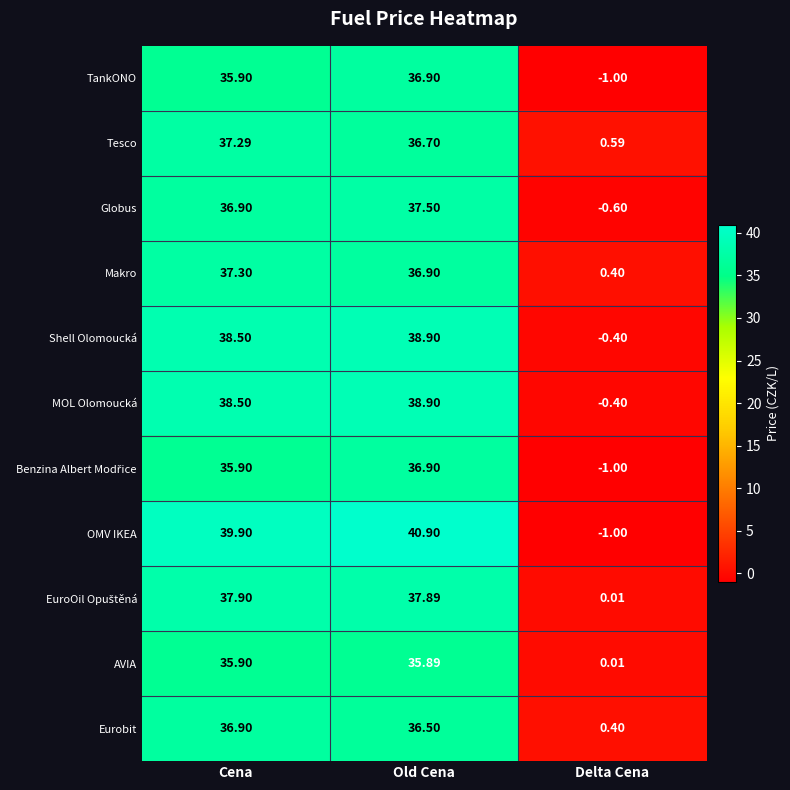

Which series changed the most between Old Cena and Delta Cena?

OMV IKEA